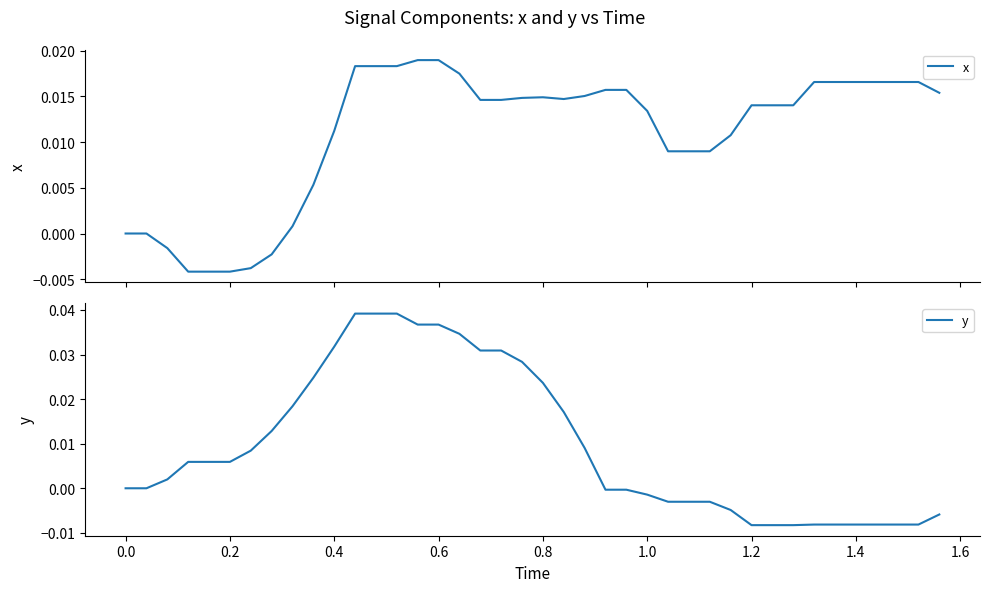

Does the chart have visible grid lines?

No